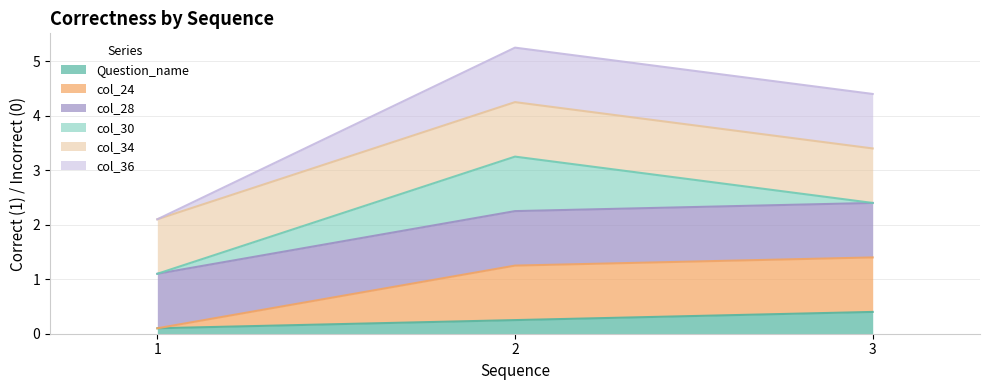

At which category is the sum across all series the highest?

3